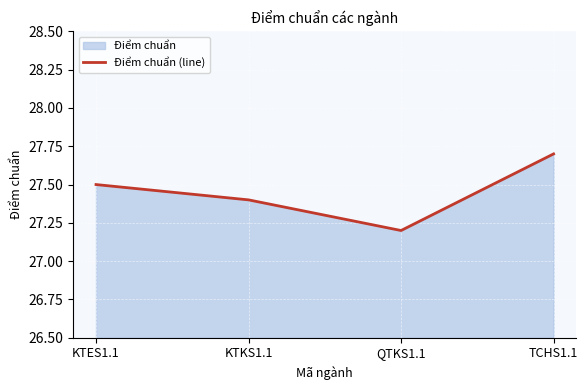

Reading left to right, what are all the values shown in this chart?

27.5	27.4	27.2	27.7